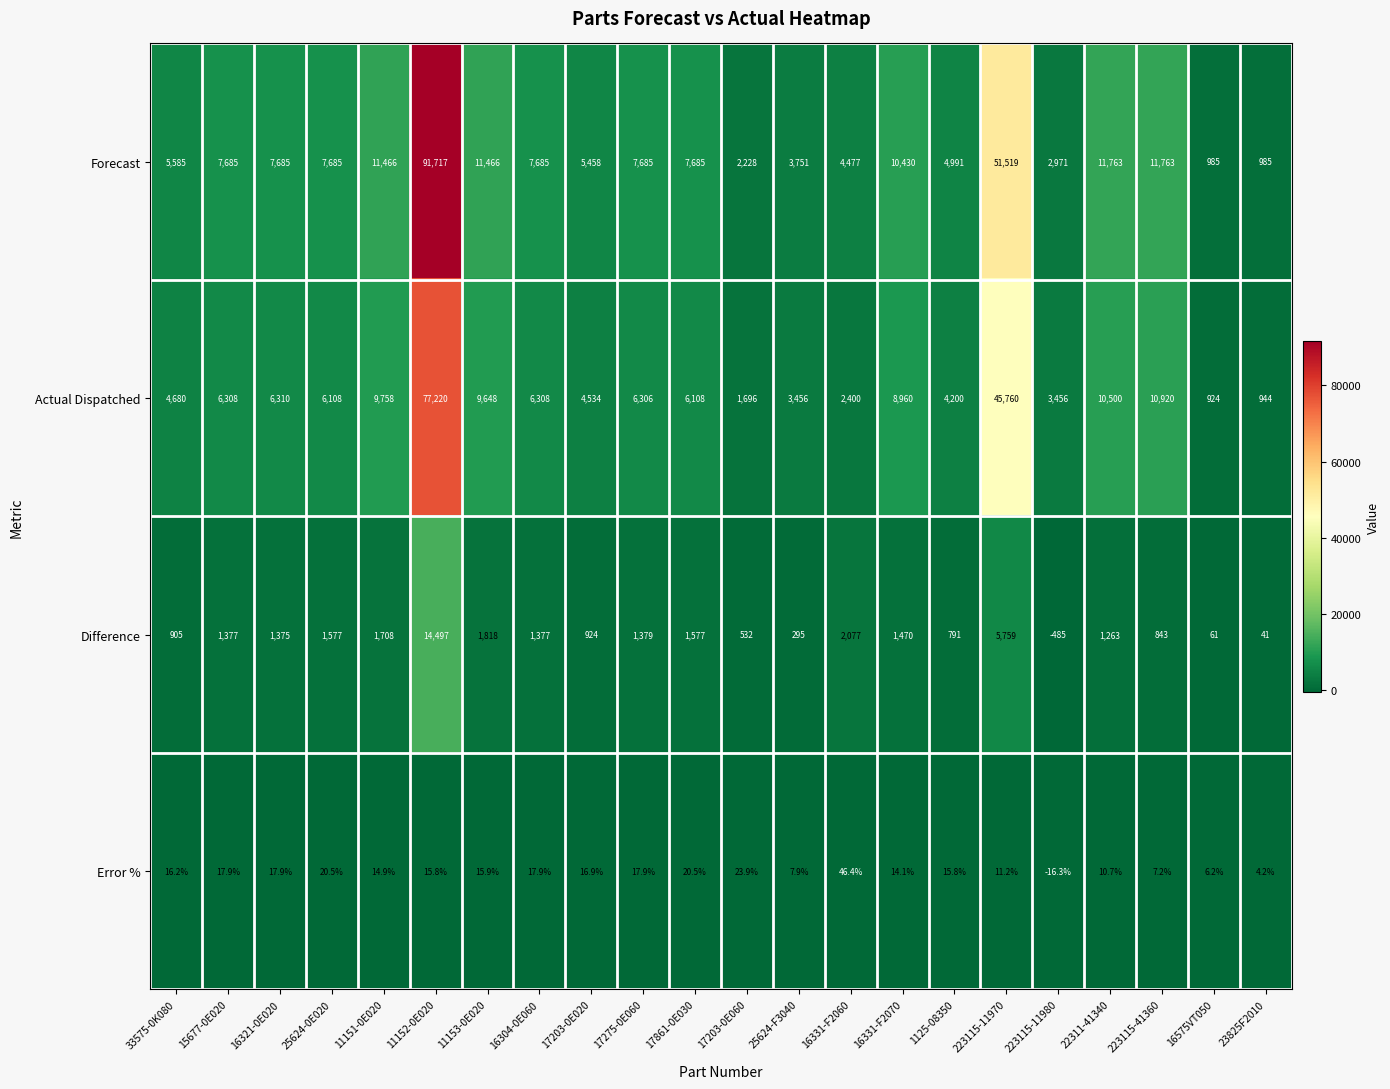

What is the sum of the Actual Dispatched values at 15677-0E020 and 23825F2010?

7252.0